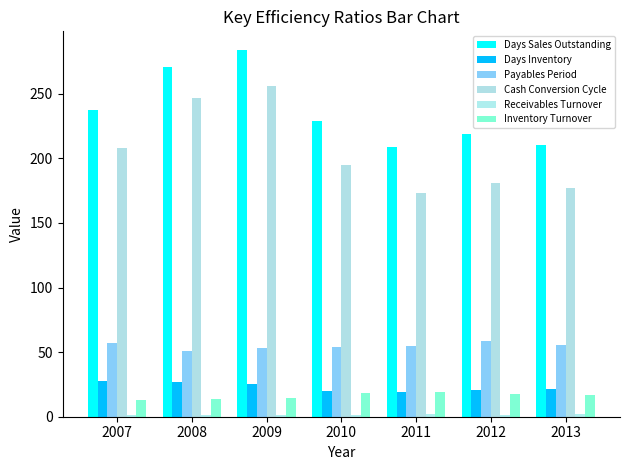

What is the average value of the Days Sales Outstanding series?

237.1